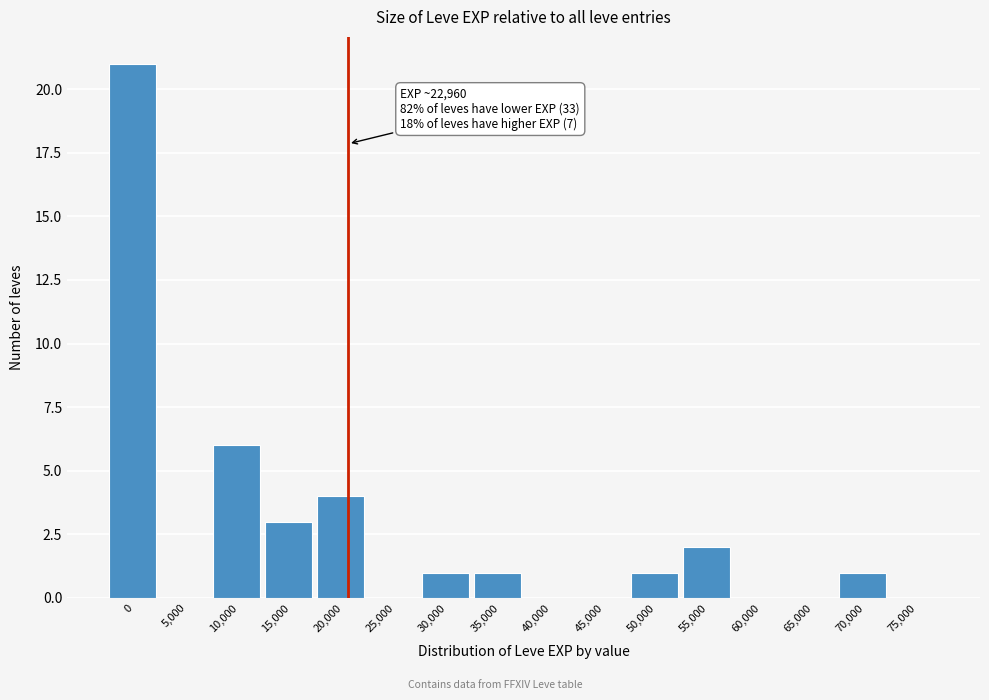

Reading left to right, extract all data points from this chart.

0=21	5,000=0	10,000=6	15,000=3	20,000=4	25,000=0	30,000=1	35,000=1	40,000=0	45,000=0	50,000=1	55,000=2	60,000=0	65,000=0	70,000=1	75,000=0